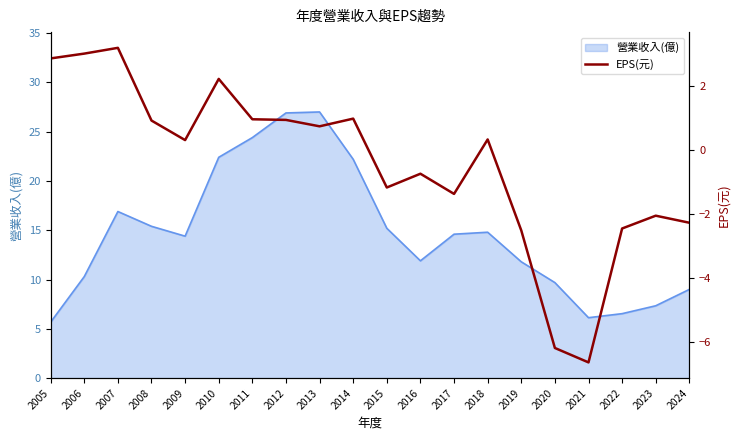

Where is the first local maximum?

2007